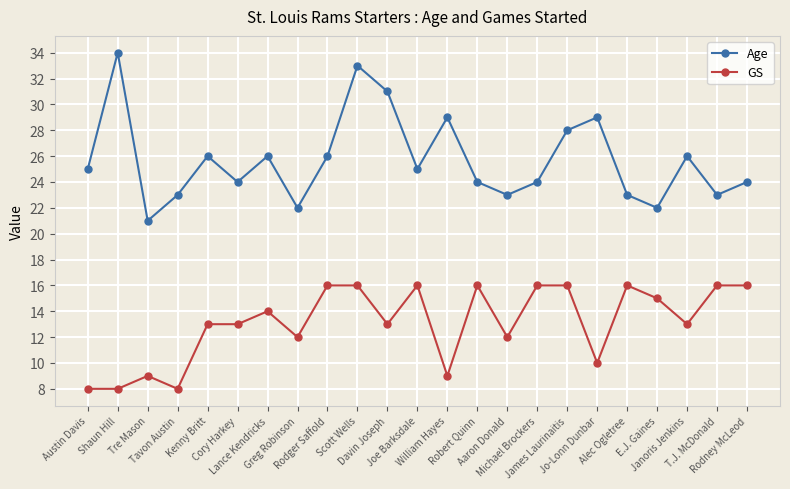

What are all the series names shown in the legend?

Age, GS